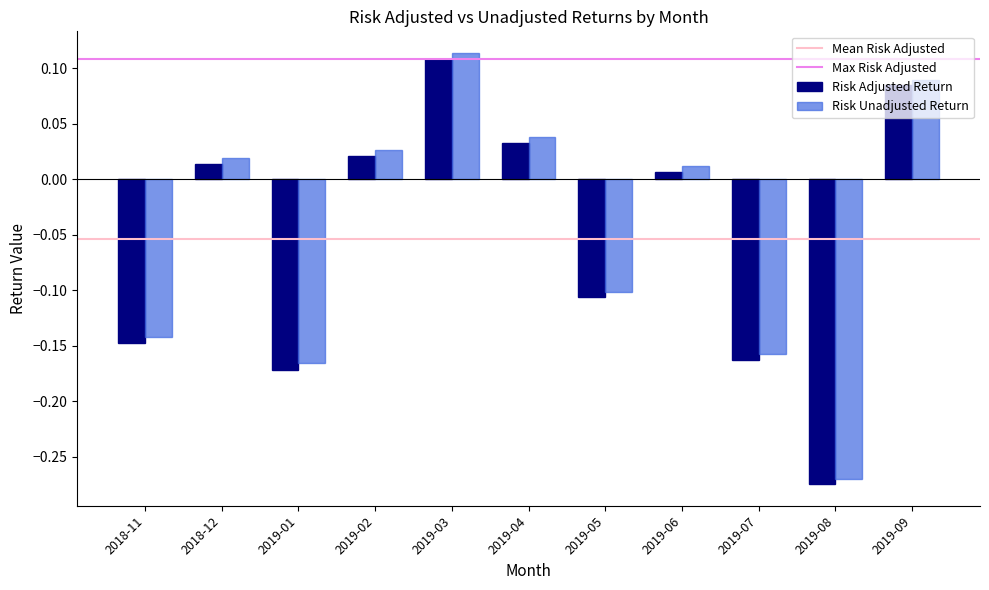

What is the difference between the second highest and minimum values in the Risk Unadjusted Return series?

0.4